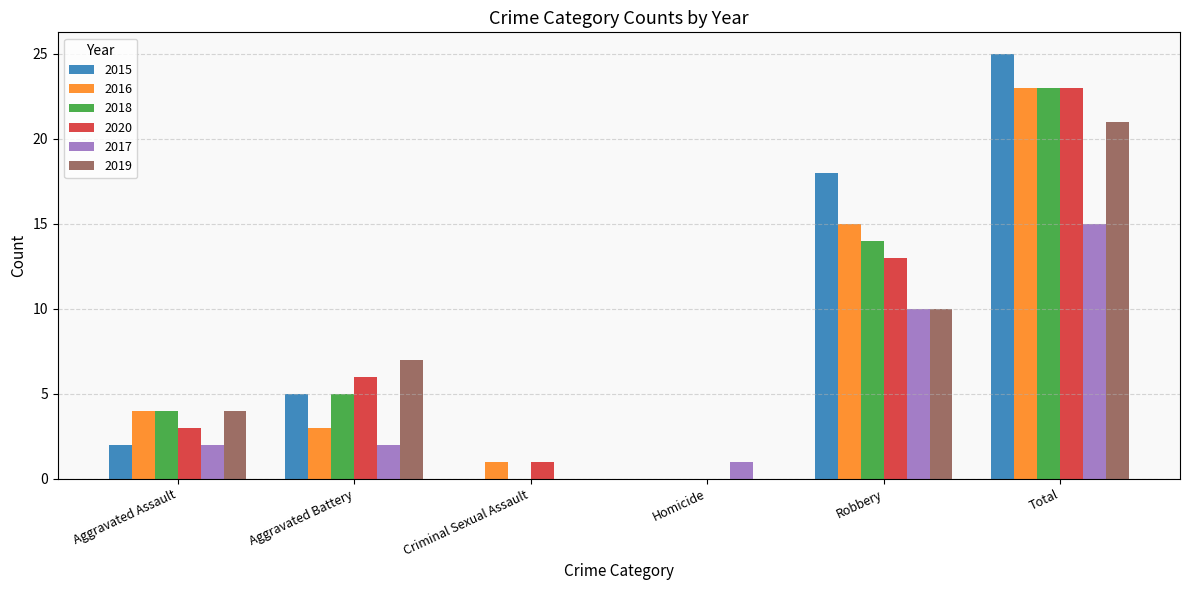

True or false: 2019 has a value of 4 at Aggravated Assault.

True